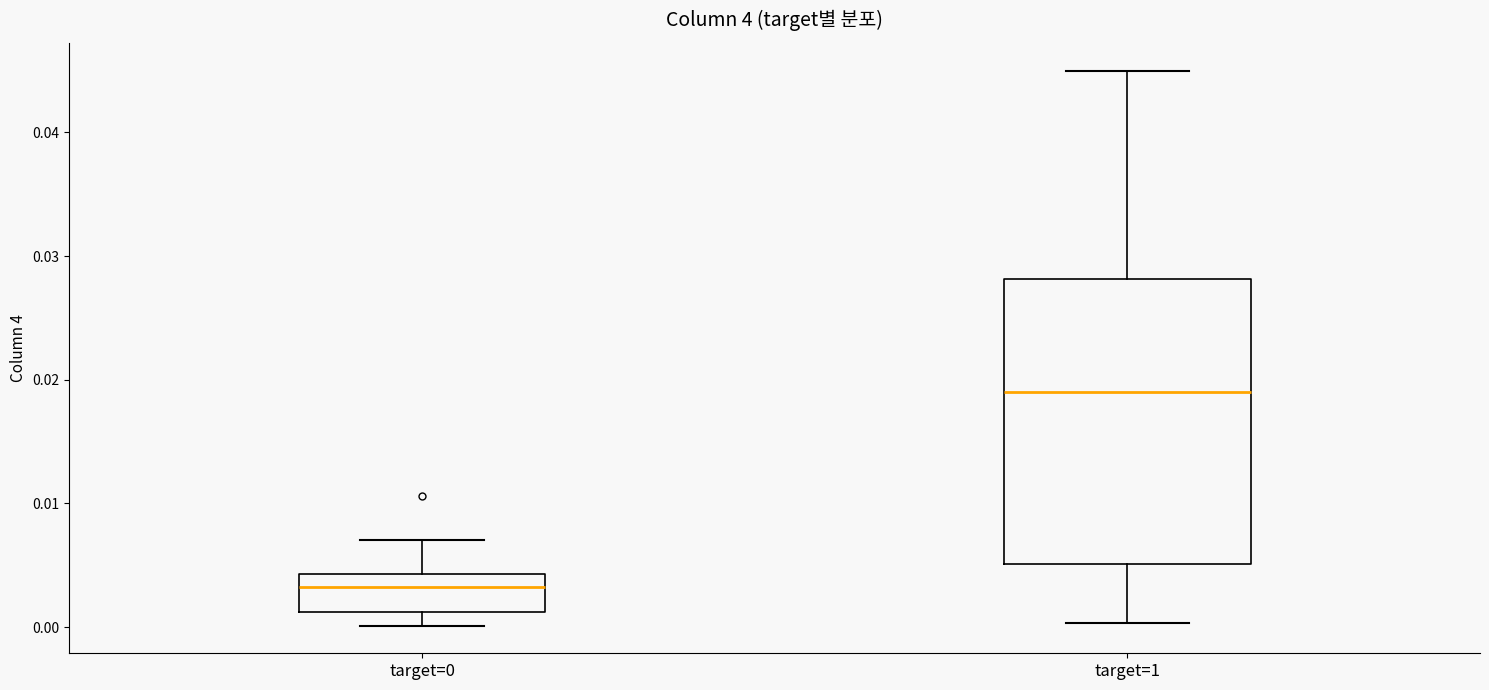

Which box is the tallest, from its lower edge to its upper edge?

target=1